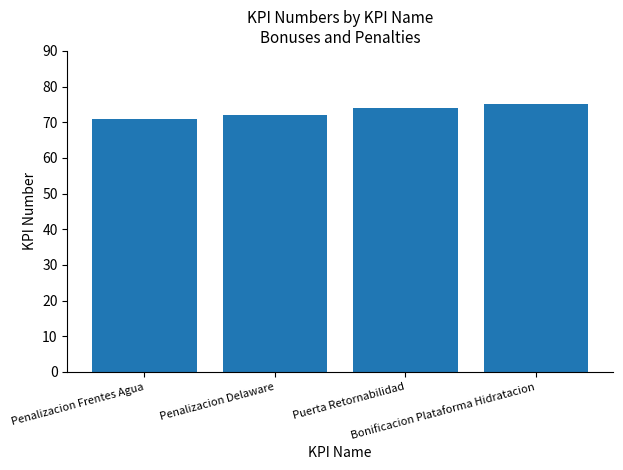

What is the average value?

73